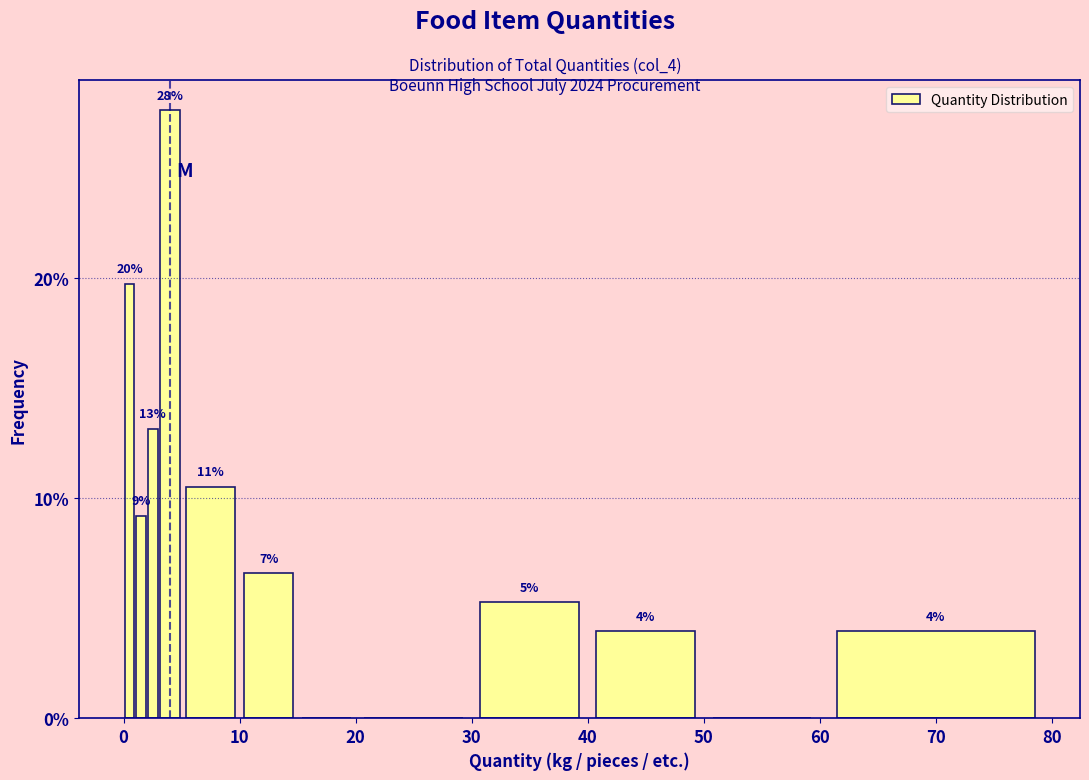

Read against the x-axis, roughly where is the centre of the tallest bar?

4